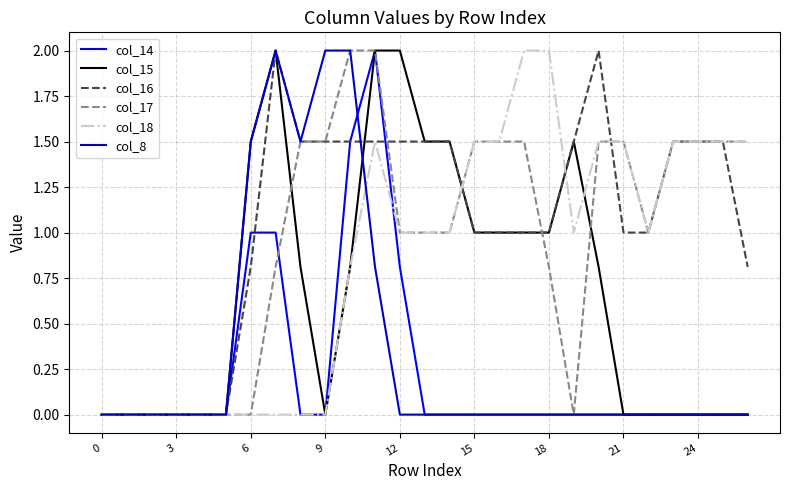

What is the maximum value for col_17?

2.0